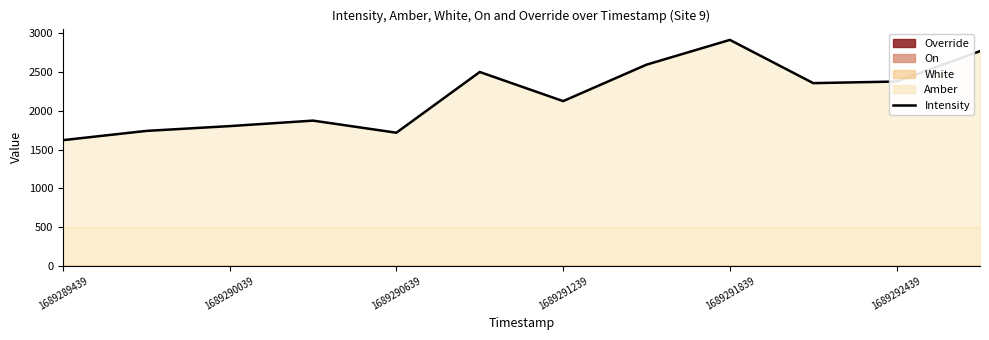

The value of Intensity at 1689291239 is 3199.7. True or false?

False